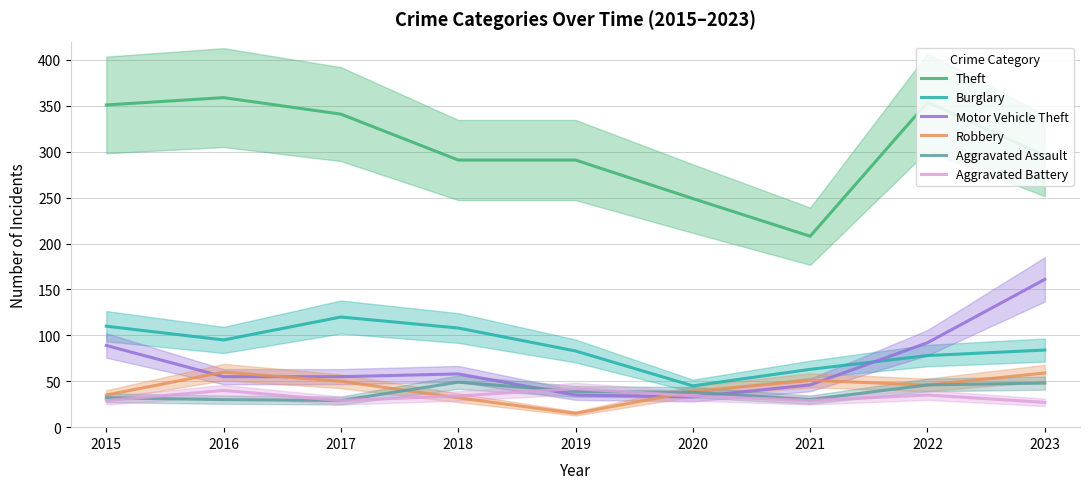

What is the maximum value shown in the chart?

359